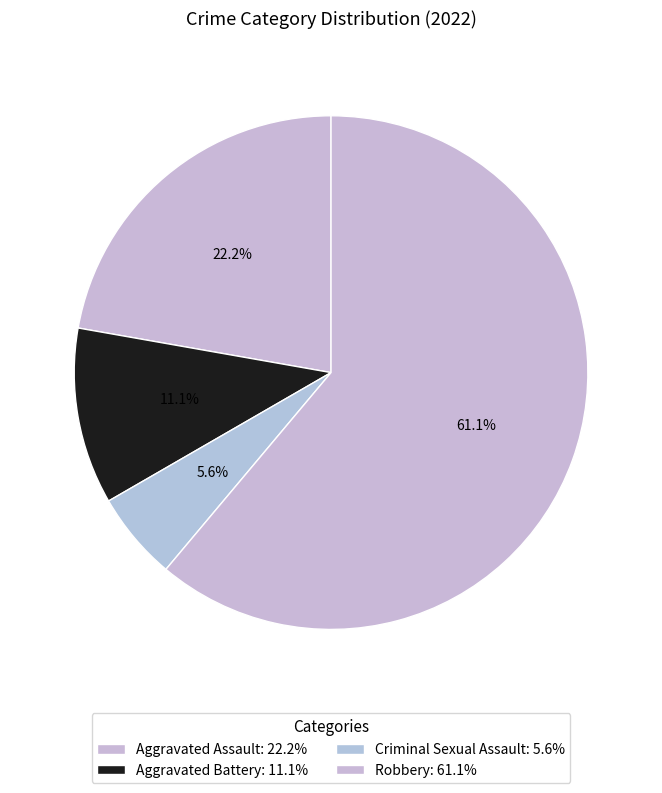

To the nearest percent, what is the combined percentage of Aggravated Assault and Aggravated Battery?

33%